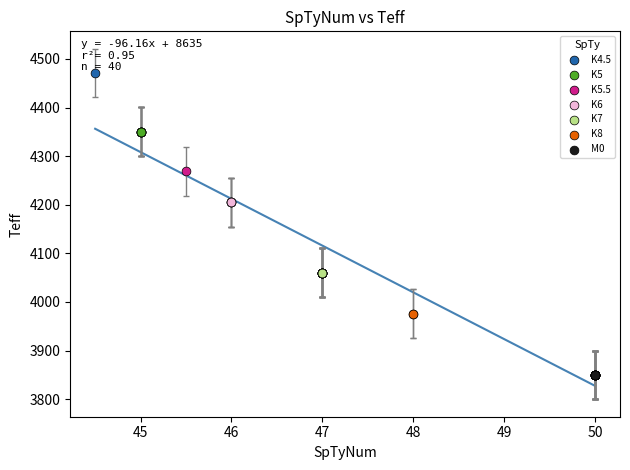

Which series reaches the maximum Y coordinate?

K4.5